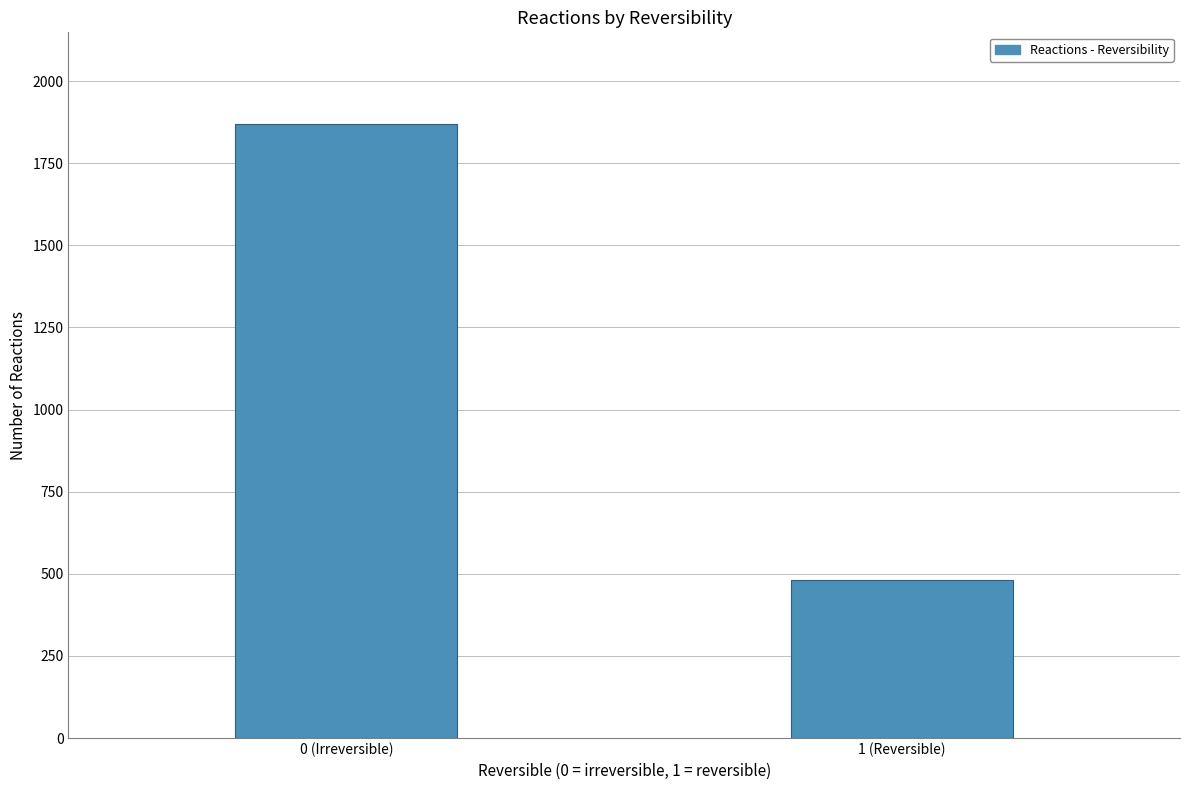

Reading left to right, transcribe all the data shown in this chart.

0 (Irreversible)=1868	1 (Reversible)=482